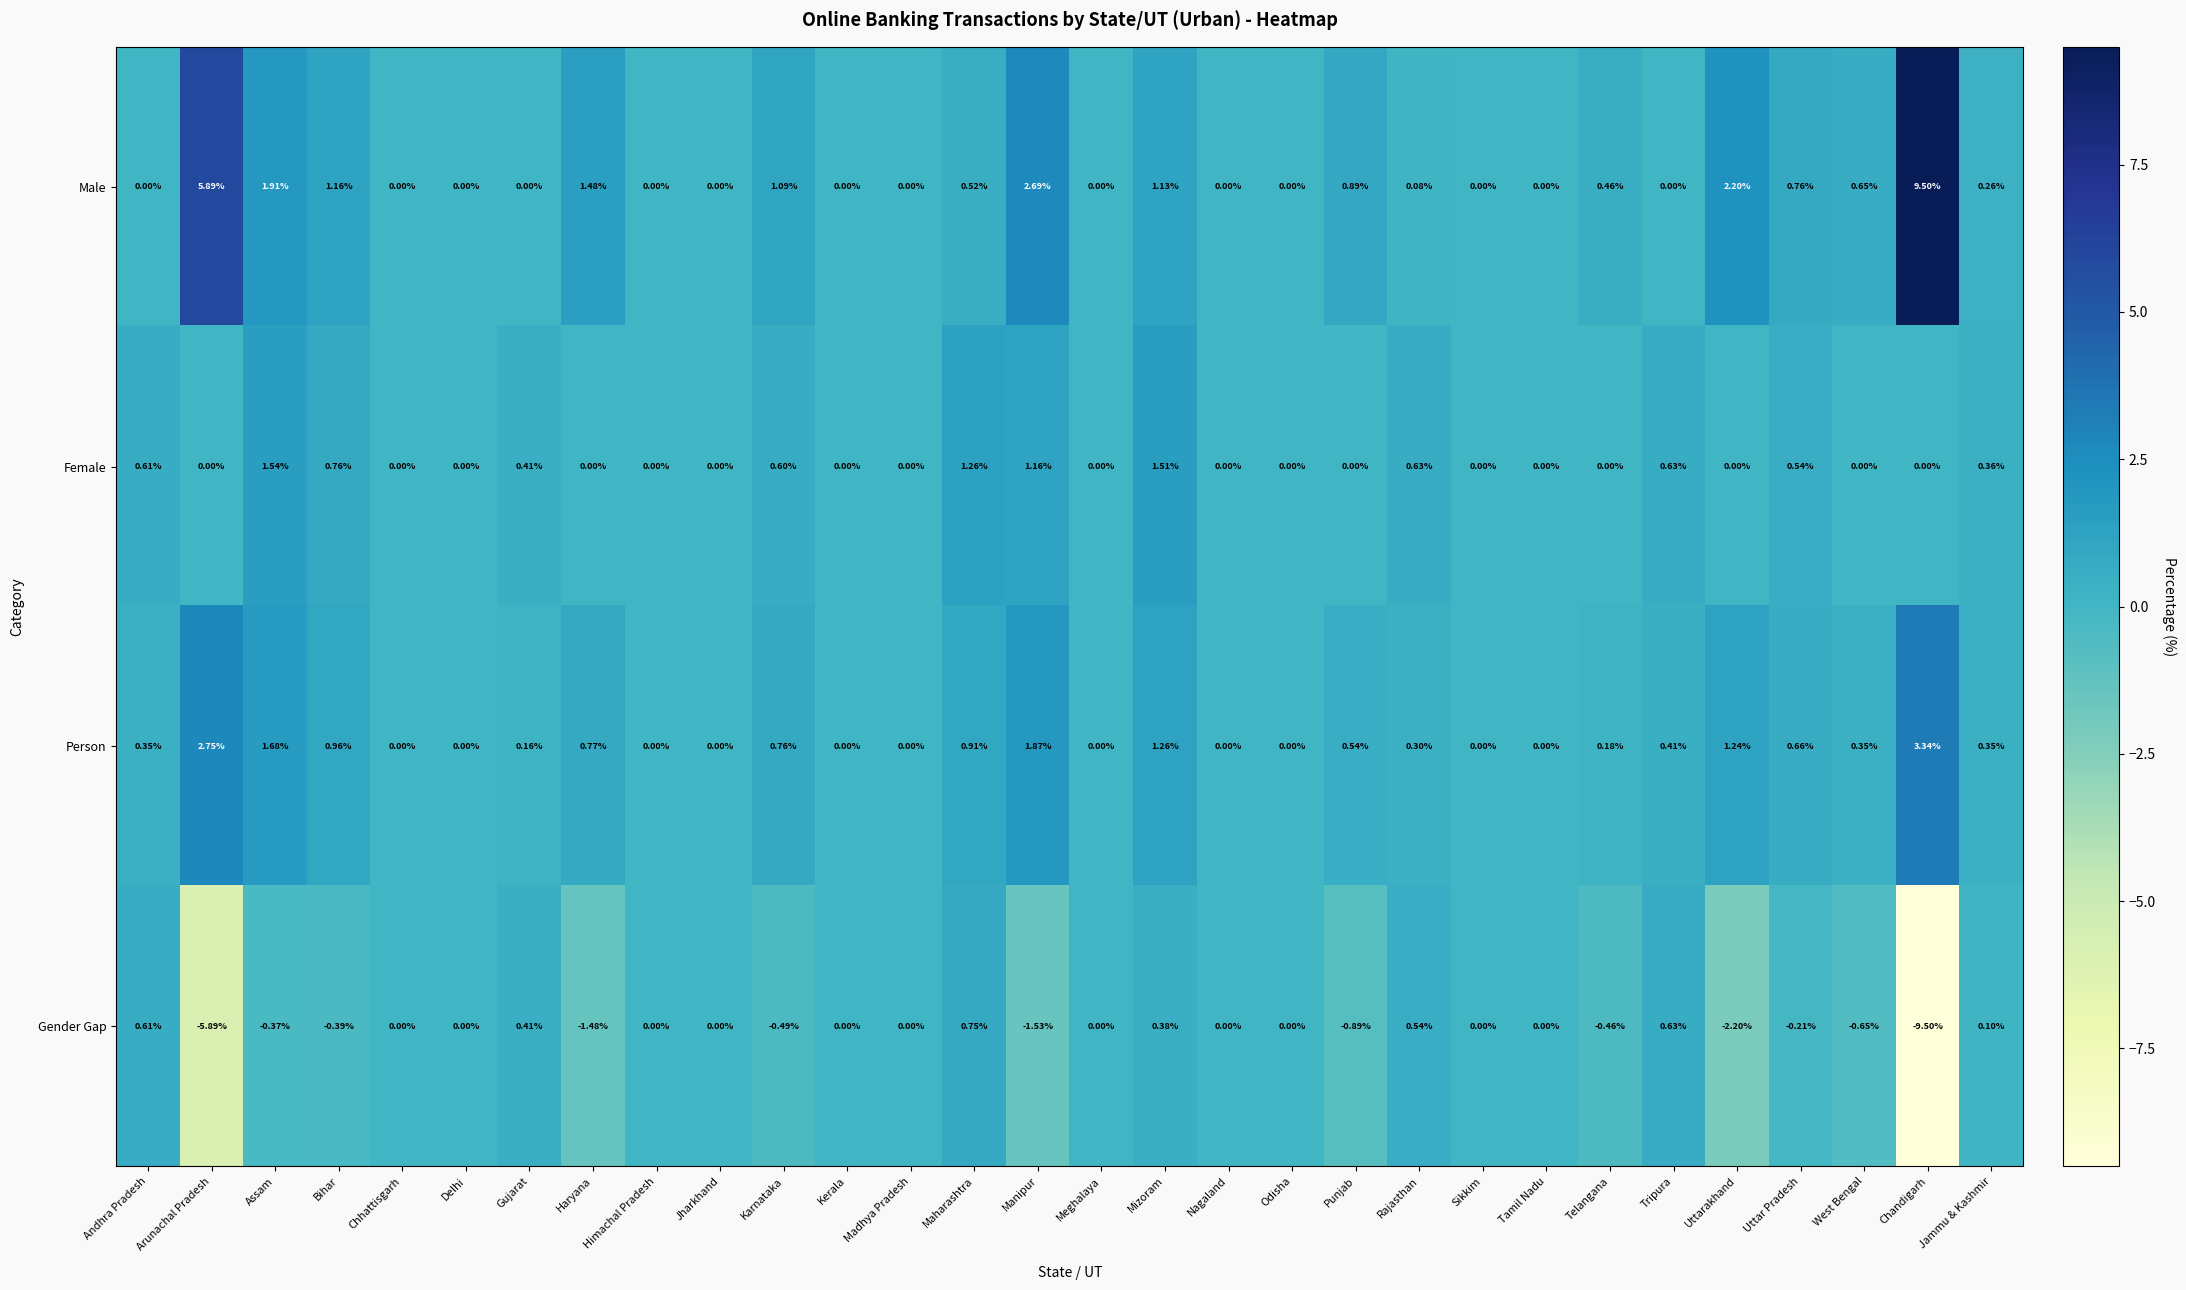

Which label corresponds to the smallest value in the chart?

Chandigarh